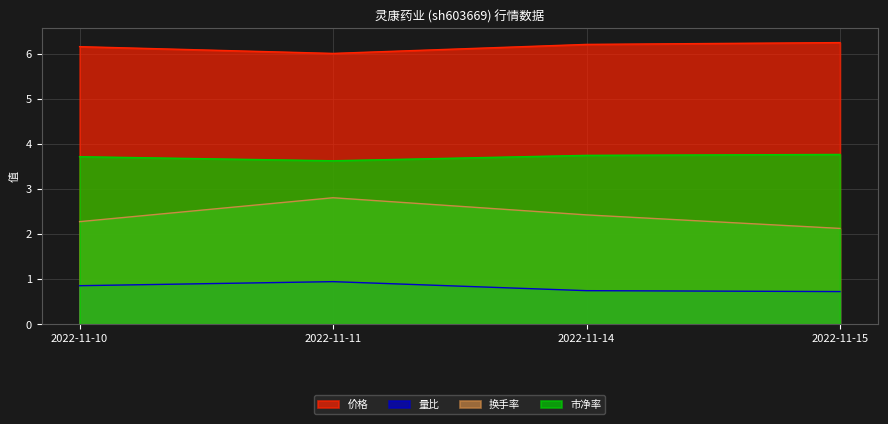

Which series has the largest total across all categories?

价格